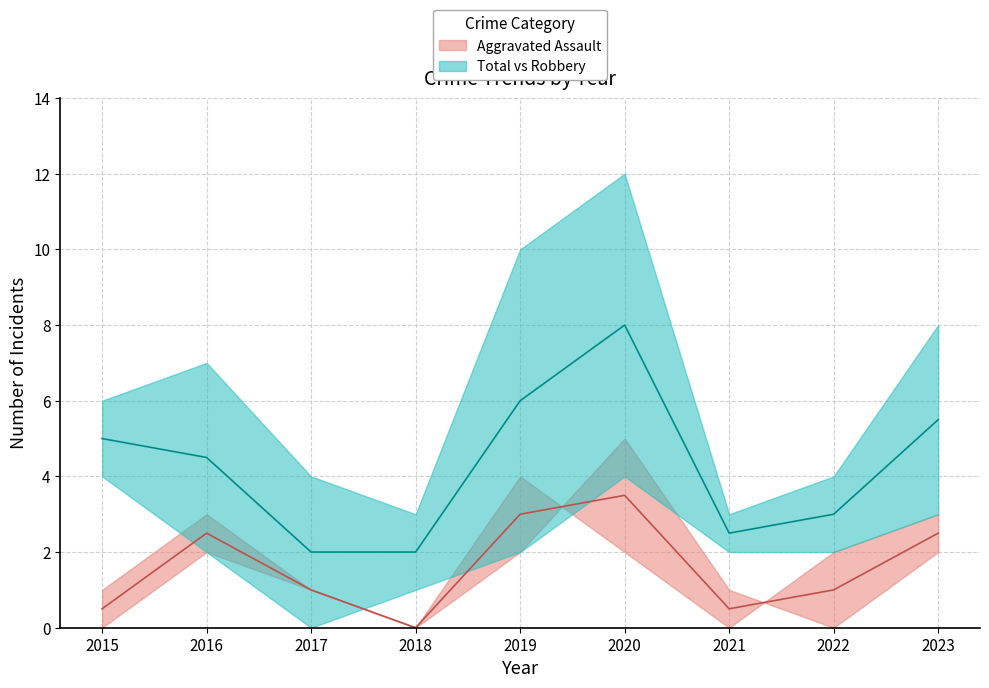

At which label does Robbery first exceed 2?

2015